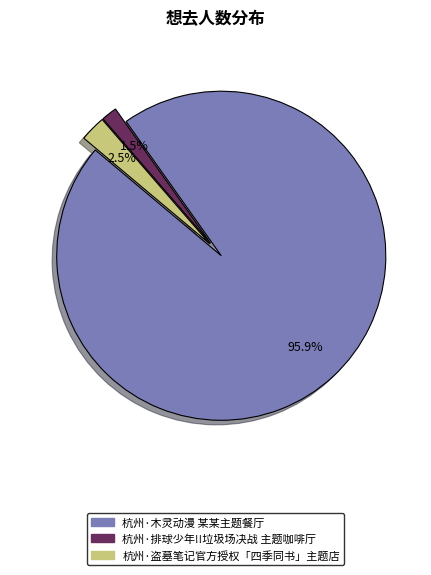

Does 杭州·盗墓笔记官方授权「四季同书」主题店 represent more than half of the total?

No